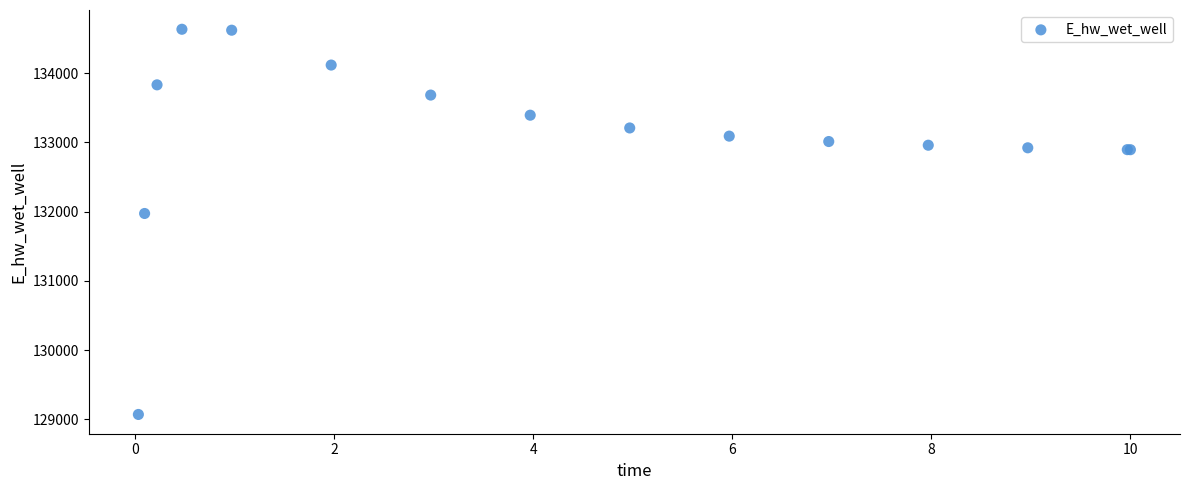

What Y value in the scatter plot is closest to 131851?

131972.8